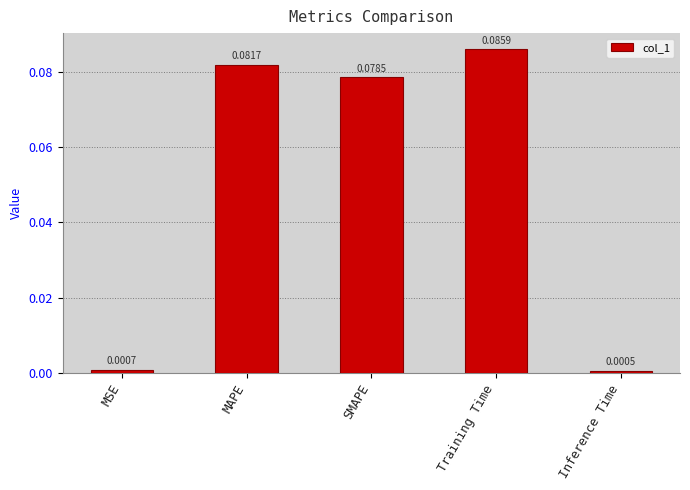

Which label corresponds to the smallest value in the chart?

Inference Time